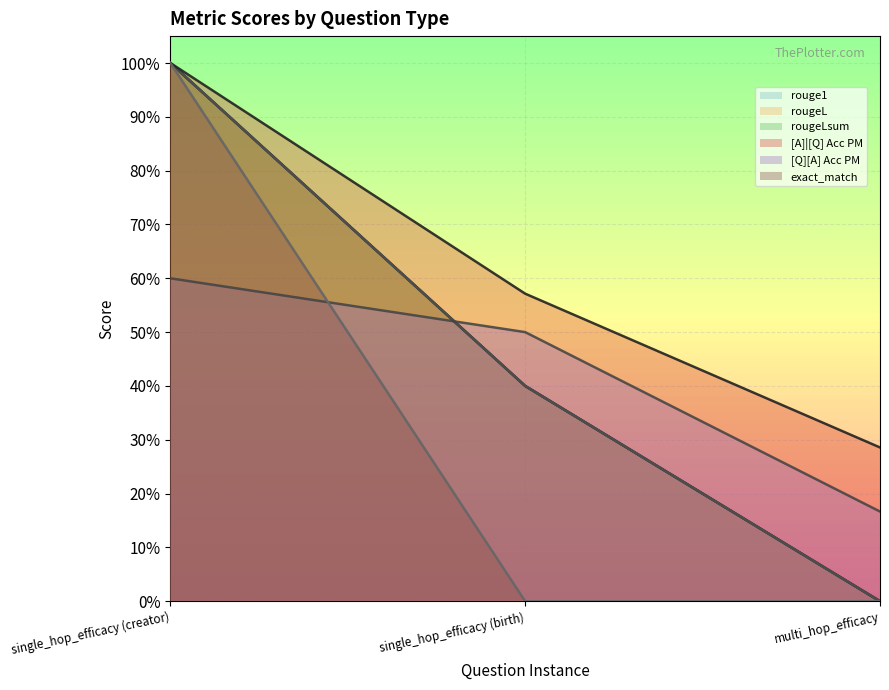

What is the maximum value shown in the chart?

1.0